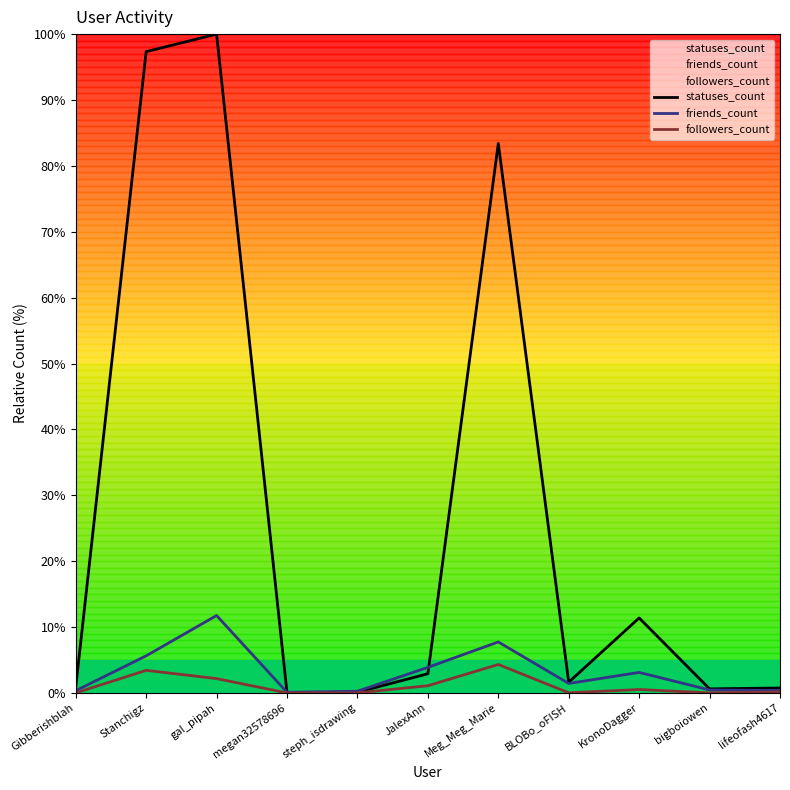

What position from the right is KronoDagger?

3